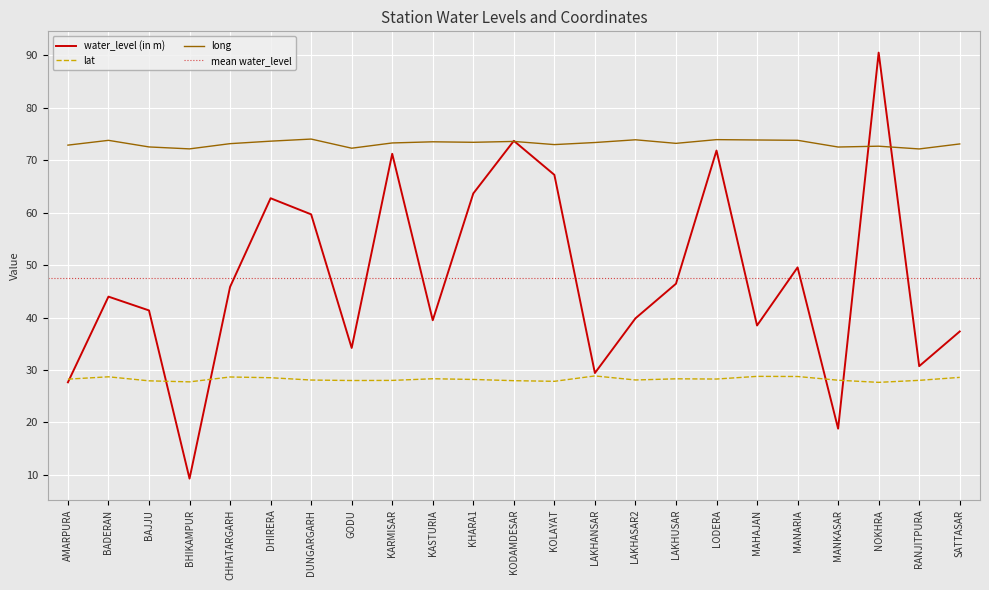

Which series has the largest range (max minus min)?

water_level (in m)